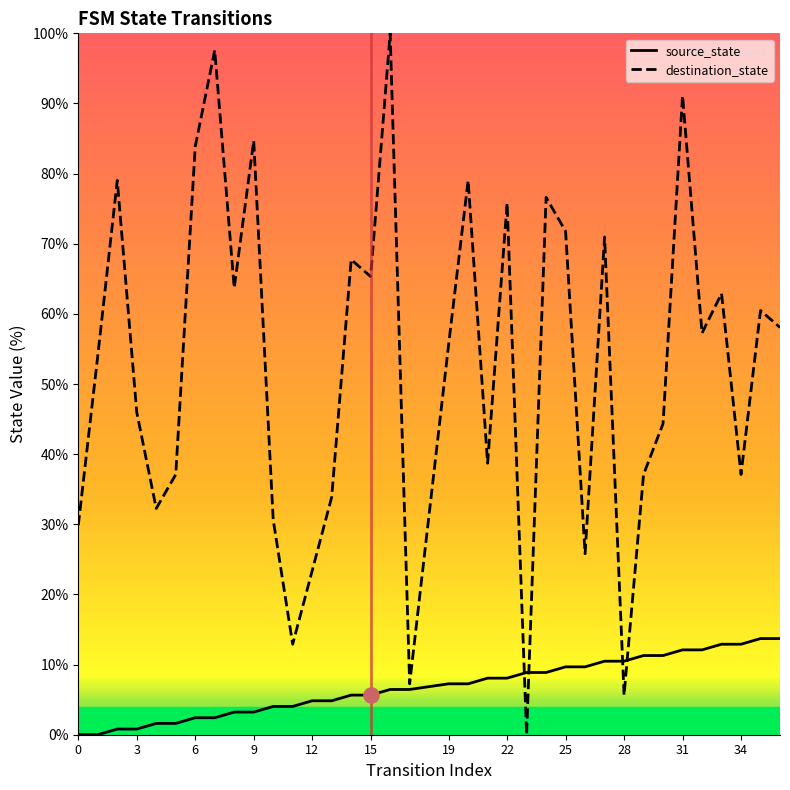

Which series reaches the maximum Y coordinate?

destination_state